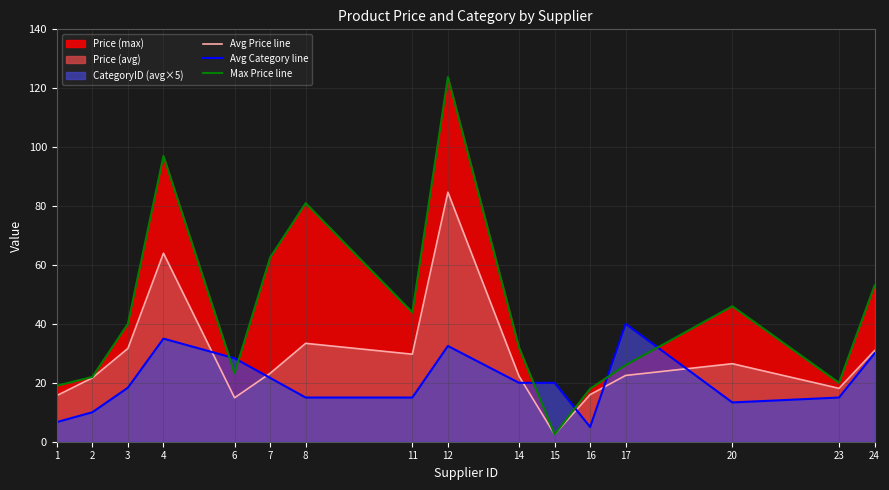

Between which two adjacent categories do Max Price line and Avg Category line first intersect?

4 and 6